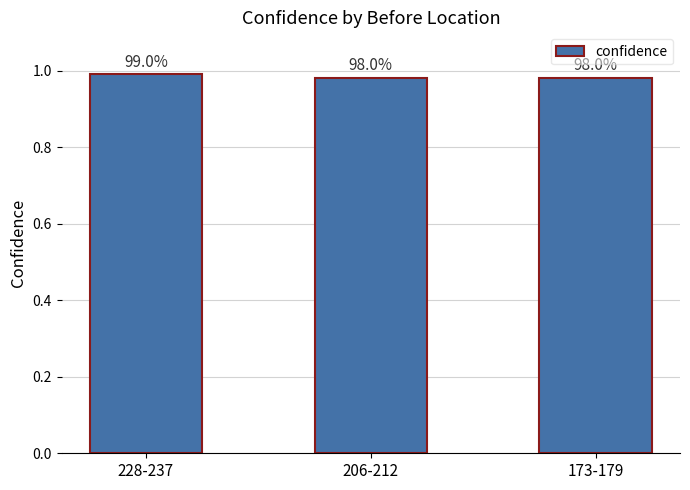

The chart shows a value of 1.0 at 206-212. True or false?

True